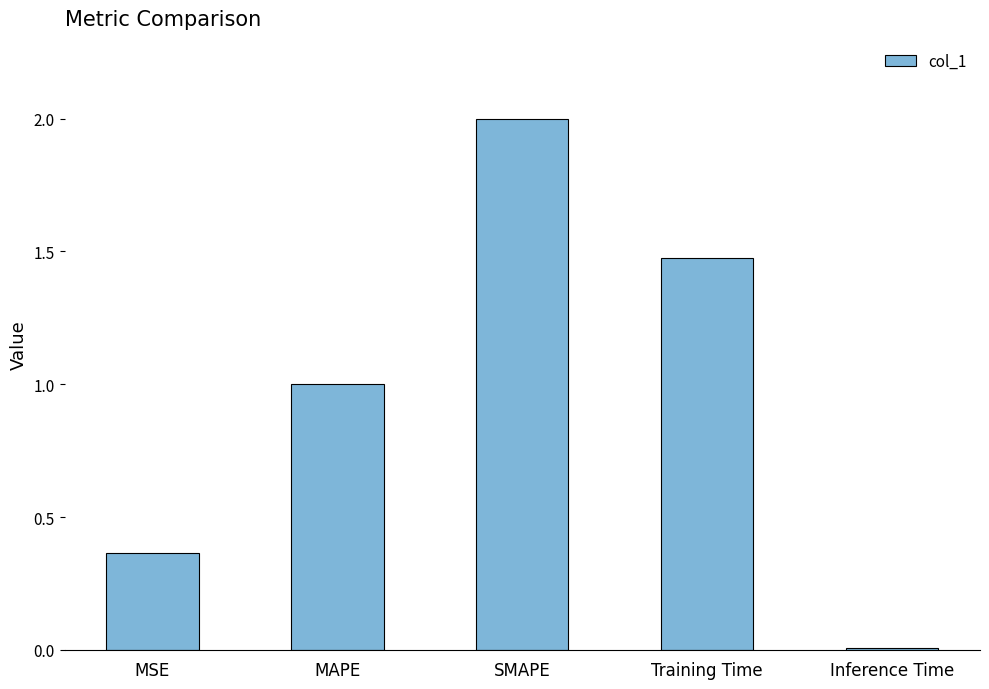

What is the label of the 1st bar from the left?

MSE